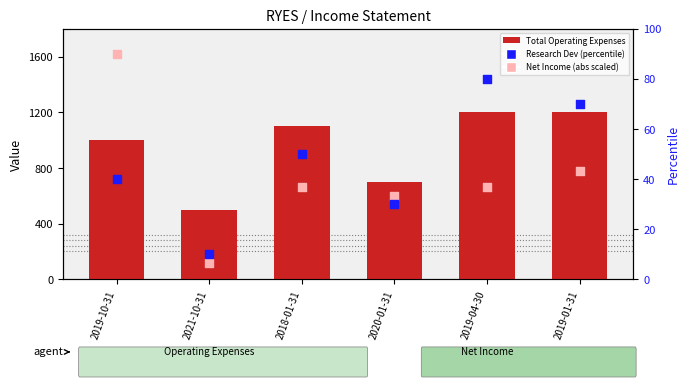

What is the total value across all series at 2019-01-31?

1313.3